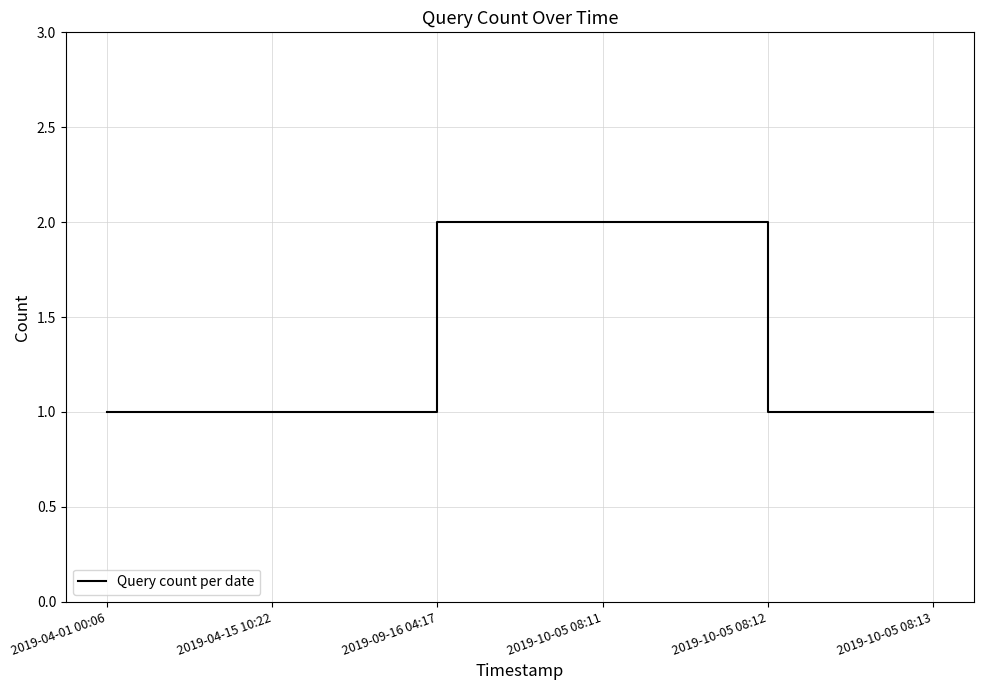

True or false: there are more than 1 points higher than both neighbors.

False